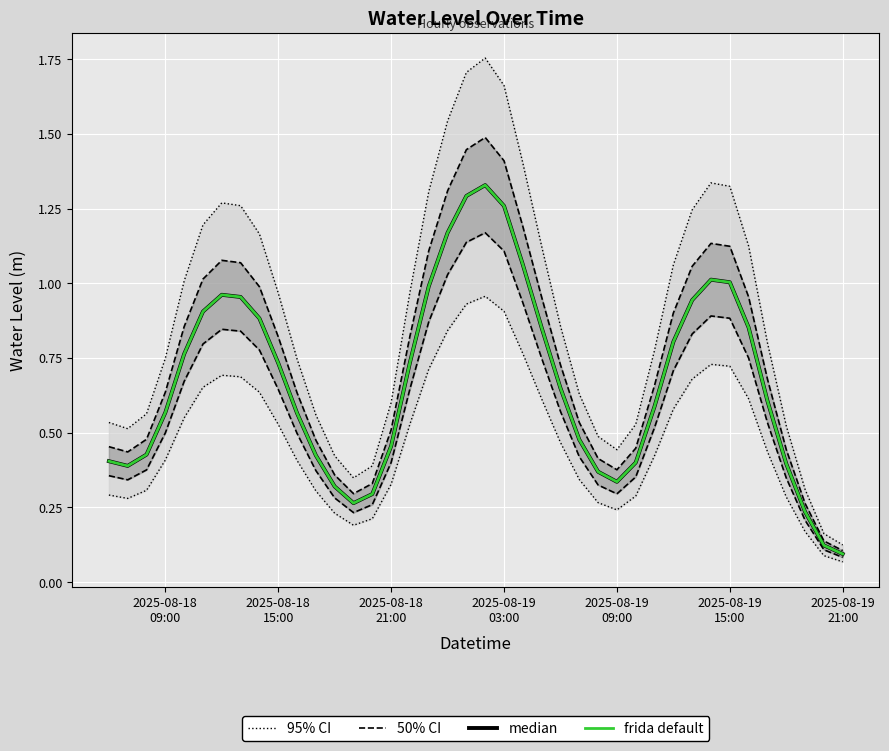

True or false: median and frida default cross at least once.

False